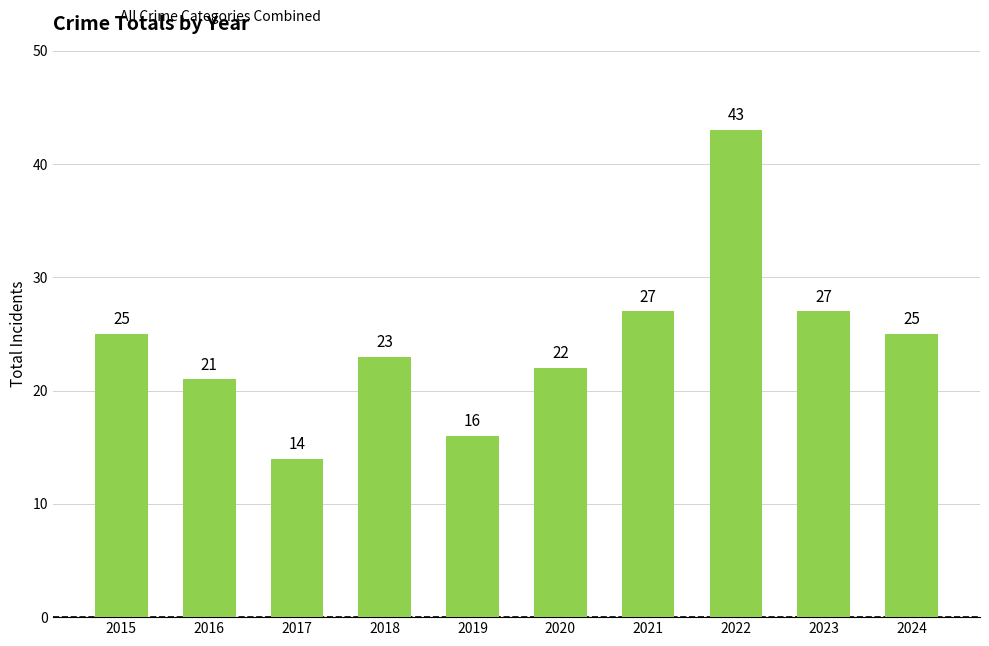

Count the number of categories in the chart.

10